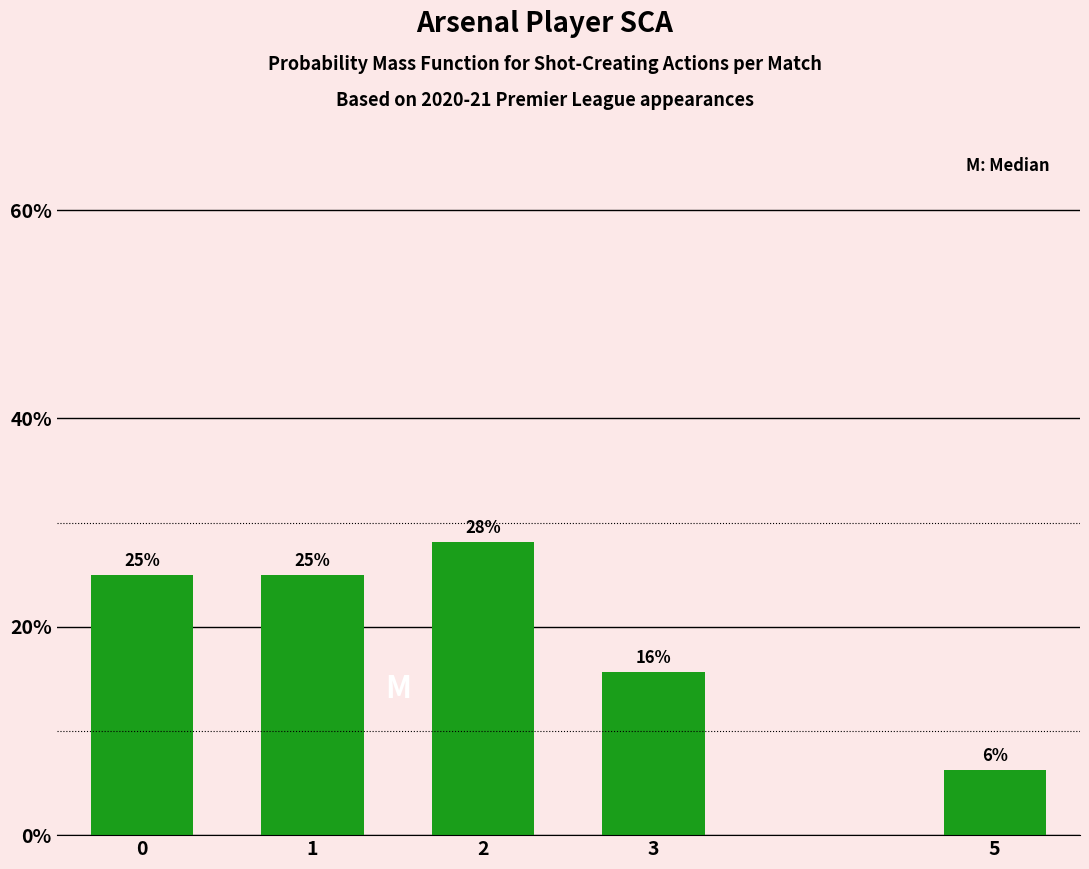

Which category has the lowest value across all series?

5